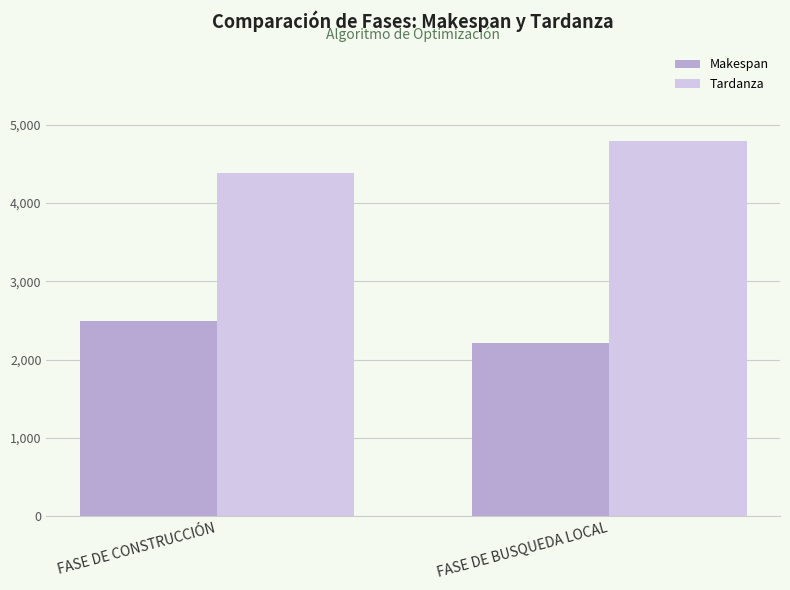

Which series has the largest range (max minus min)?

Tardanza